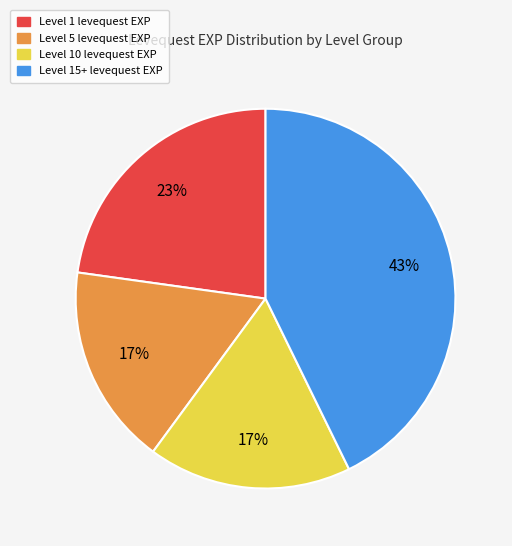

To the nearest percent, what is the average slice percentage?

25%